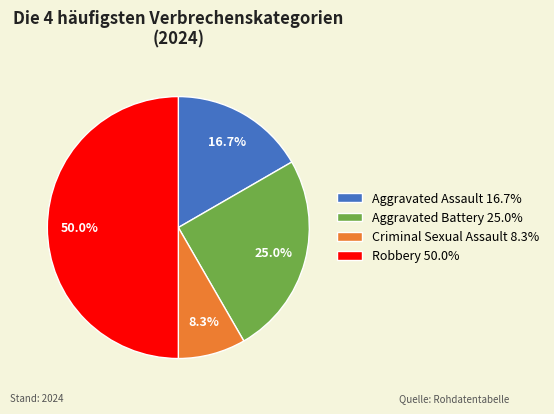

Does Criminal Sexual Assault 8.3% represent more than half of the total?

No